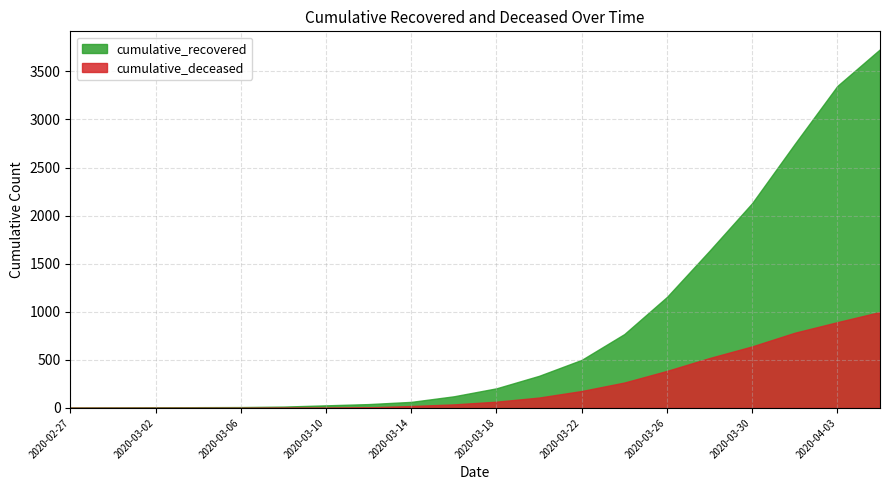

Reading right to left, transcribe all the data shown in this chart.

cumulative_recovered: 3730	3349	2746	2130	1635	1154	768	500	334	204	121	63	40	27	14	9	8	5	4	3
cumulative_deceased: 998	892	782	640	519	385	264	176	108	65	37	20	6	2	2	0	0	0	0	0